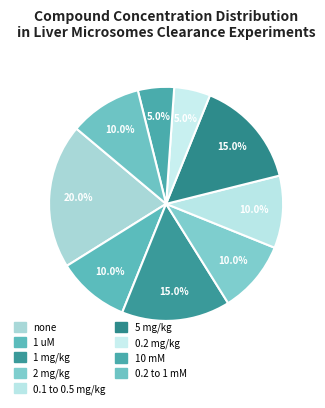

To the nearest percent, what percentage of the pie is 0.2 to 1 mM?

10%